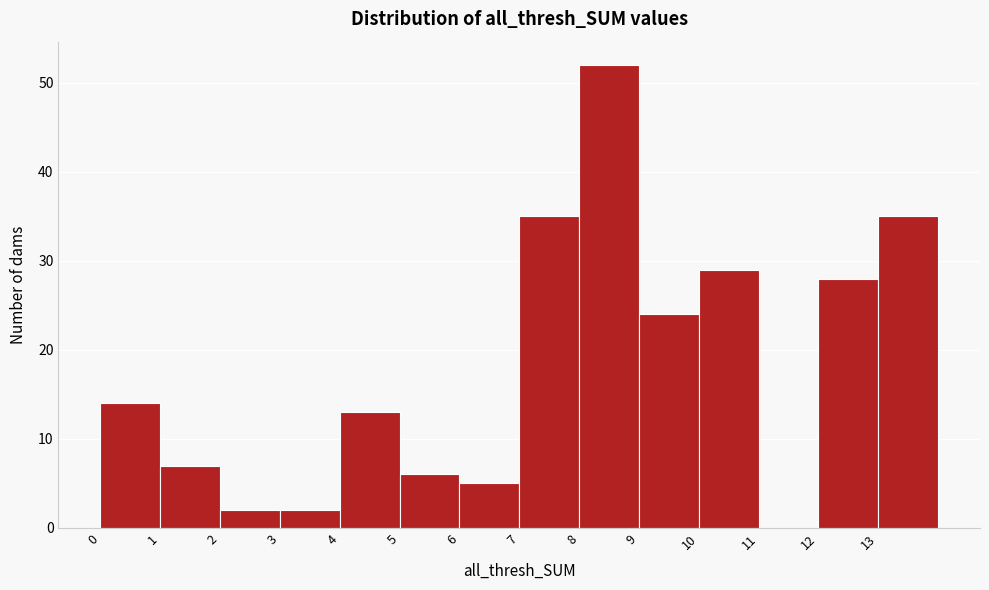

Reading left to right, list every bar in this chart as the range it spans on the x-axis followed by its height. The values are not printed on the chart, so give them approximately, as read against the axis.

0 to 1: 14
1 to 2: 7
2 to 3: 2
3 to 4: 2
4 to 5: 13
5 to 6: 6
6 to 7: 5
7 to 8: 35
8 to 9: 52
9 to 10: 24
10 to 11: 29
11 to 12: 0
12 to 13: 28
13 to 14: 35